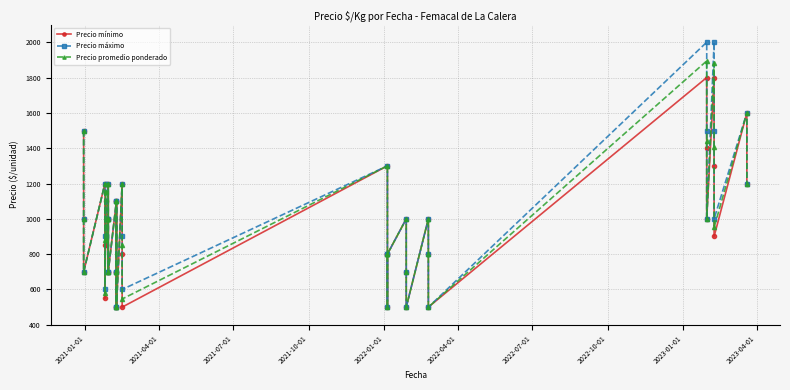

Does the chart have visible grid lines?

Yes